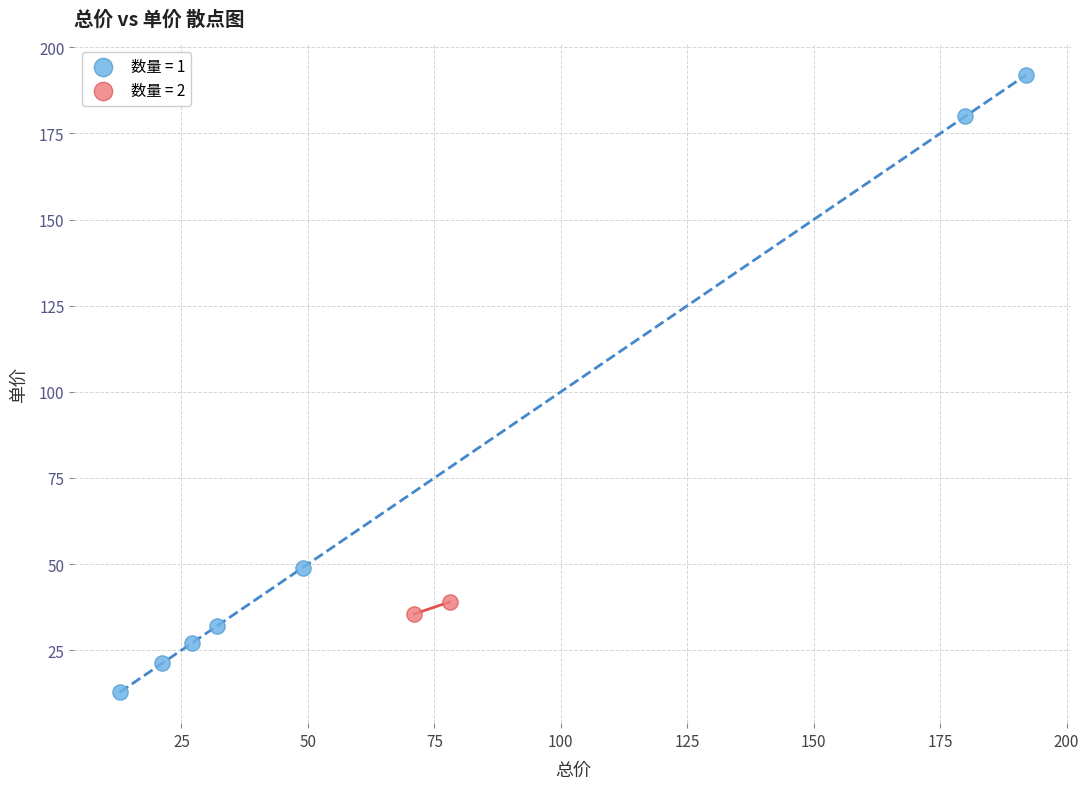

Which series reaches the minimum Y coordinate?

数量 = 1